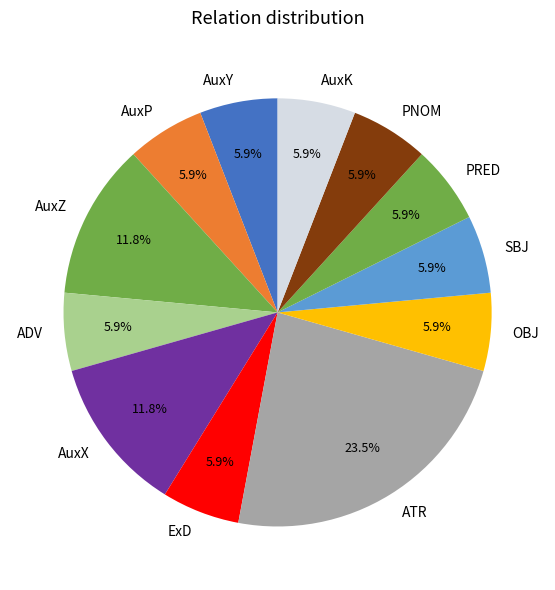

What portion of the pie excludes AuxP?

94.1%